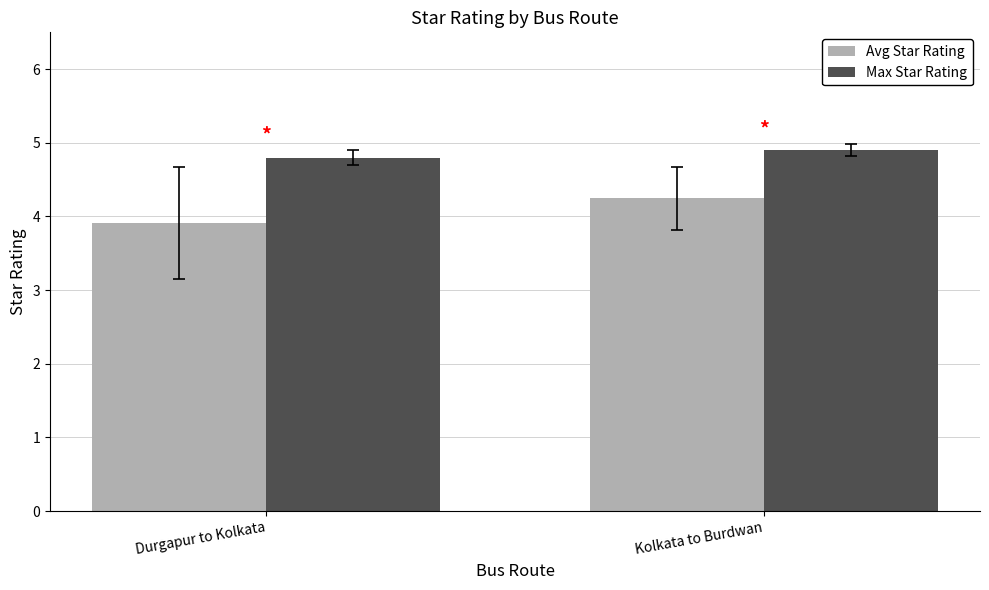

What is the sum of all Max Star Rating values?

9.7